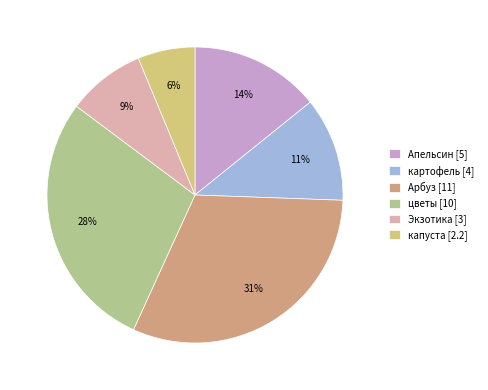

What percentage is the Арбуз slice, to the nearest percent?

31%